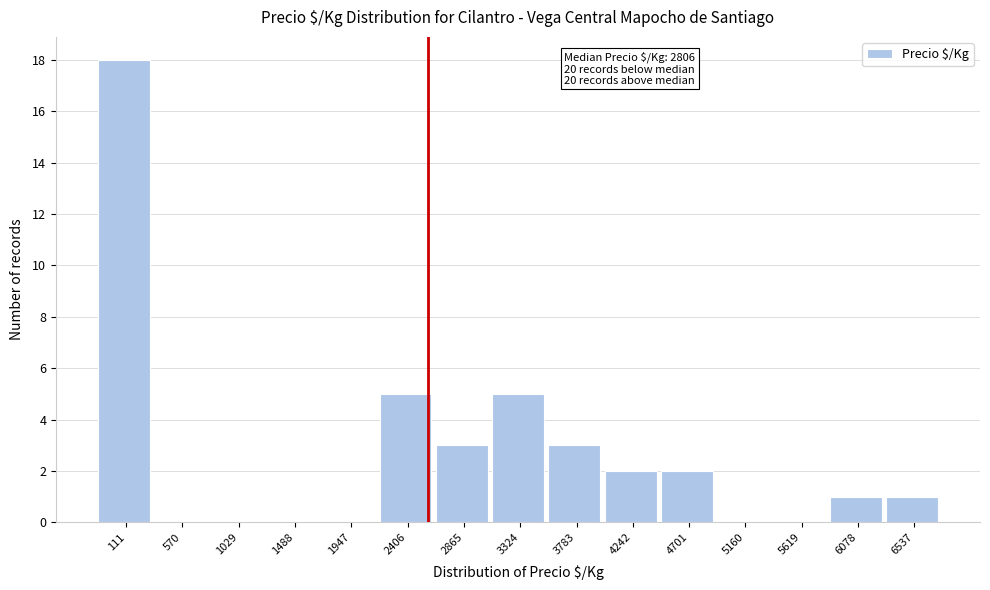

Reading left to right, what are all the values shown in this chart?

111=18	570=0	1029=0	1488=0	1947=0	2406=5	2865=3	3324=5	3783=3	4242=2	4701=2	5160=0	5619=0	6078=1	6537=1